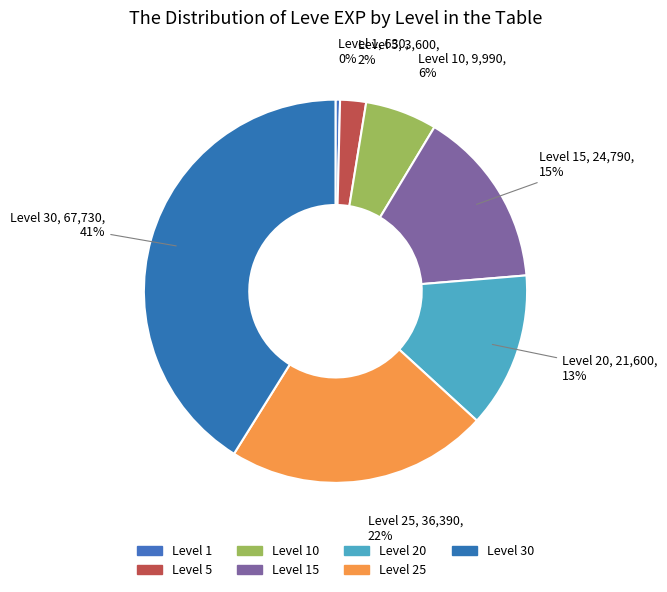

How many slices are in this pie chart?

7